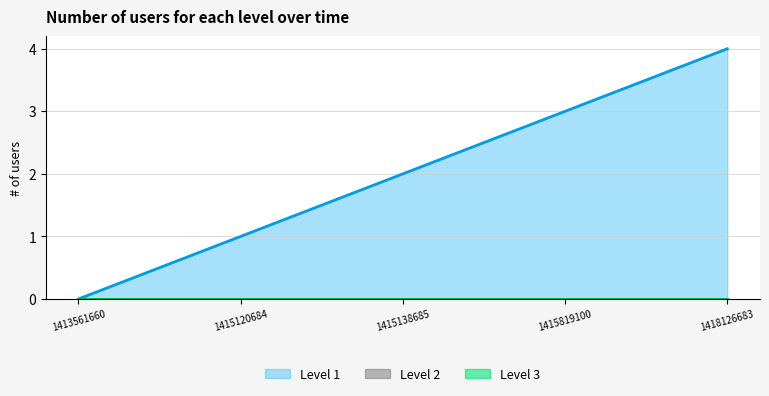

Which label corresponds to the largest value in the chart?

1418126683